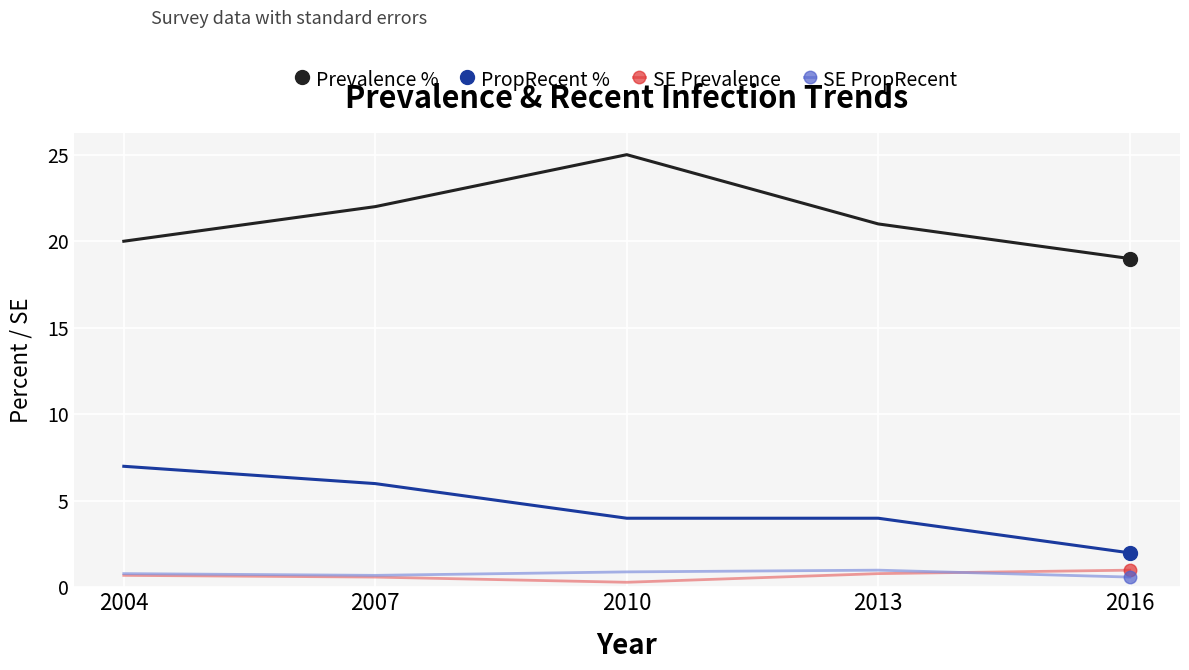

True or false: PropRecent % has a value of 11.7 at 2004.

False